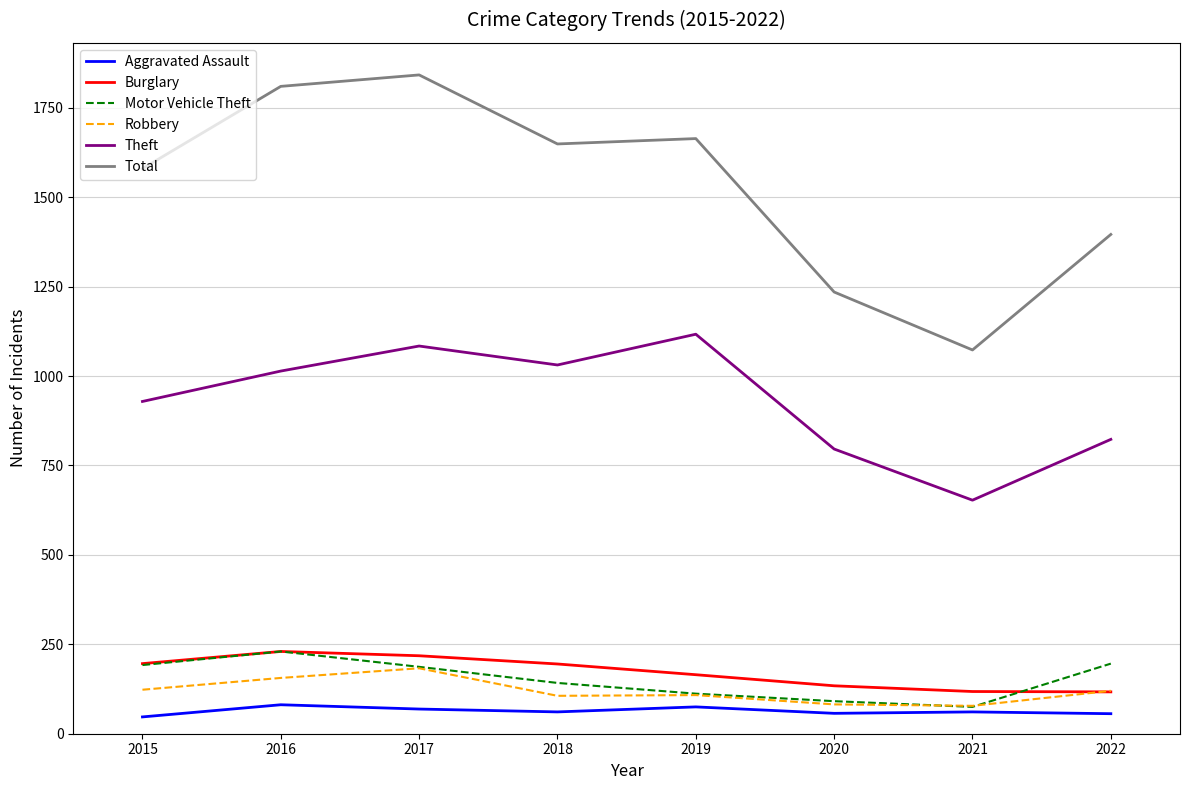

What are all the series names shown in the legend?

Aggravated Assault, Burglary, Motor Vehicle Theft, Robbery, Theft, Total